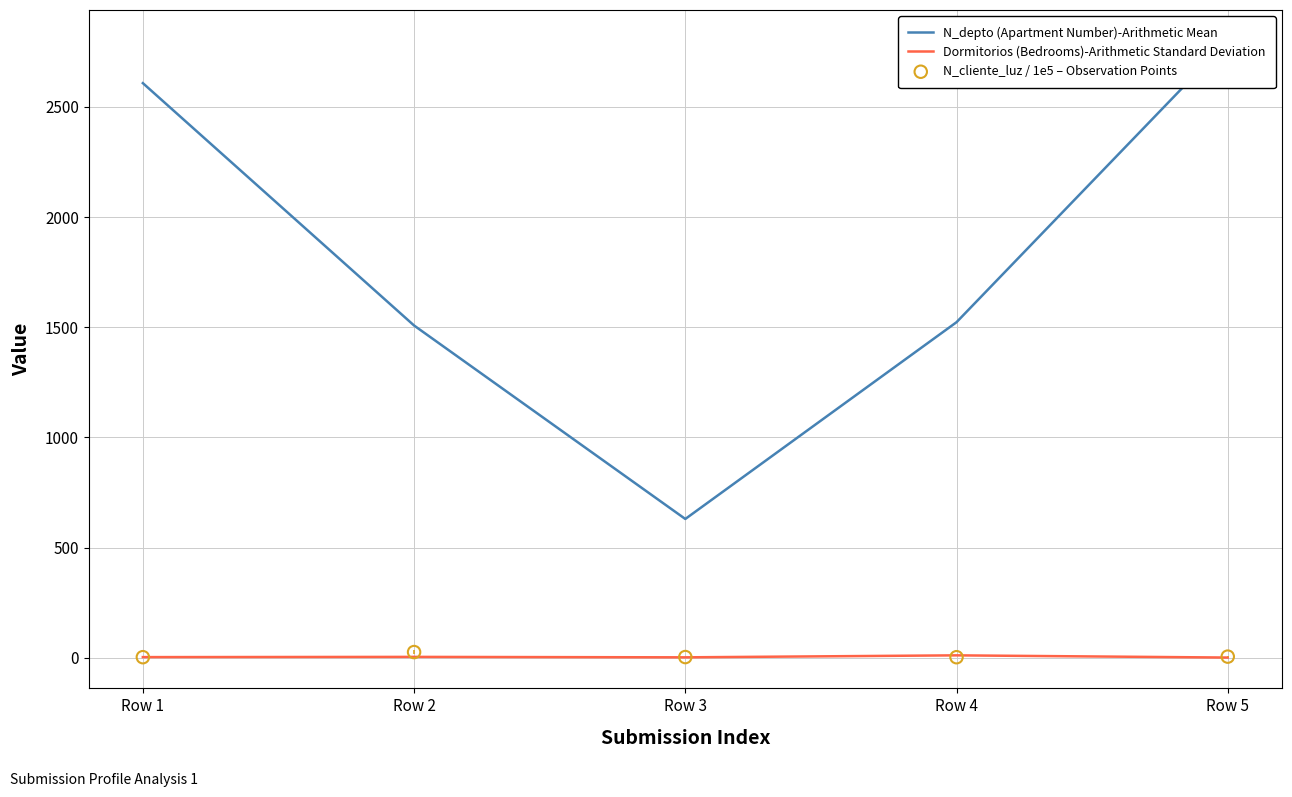

Which series has the largest total across all categories?

N_depto (Apartment Number)-Arithmetic Mean